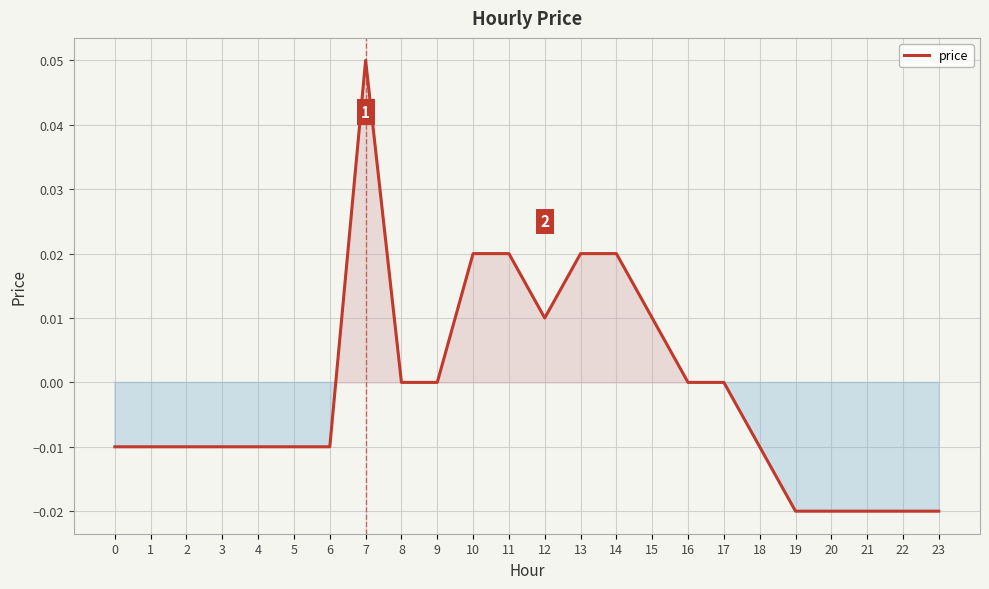

Which category has the highest value across all series?

7